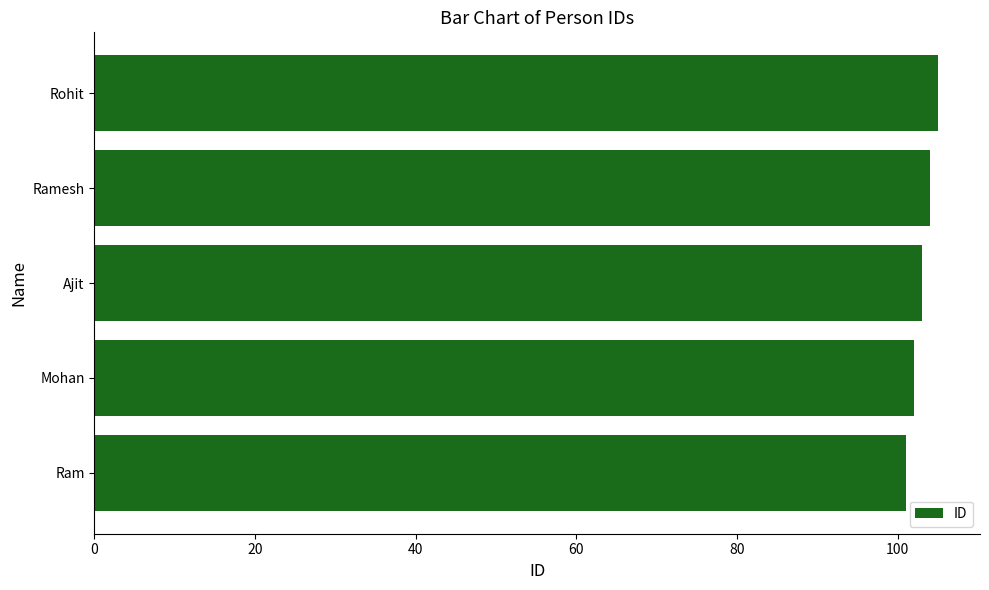

Which label corresponds to the largest value in the chart?

Rohit